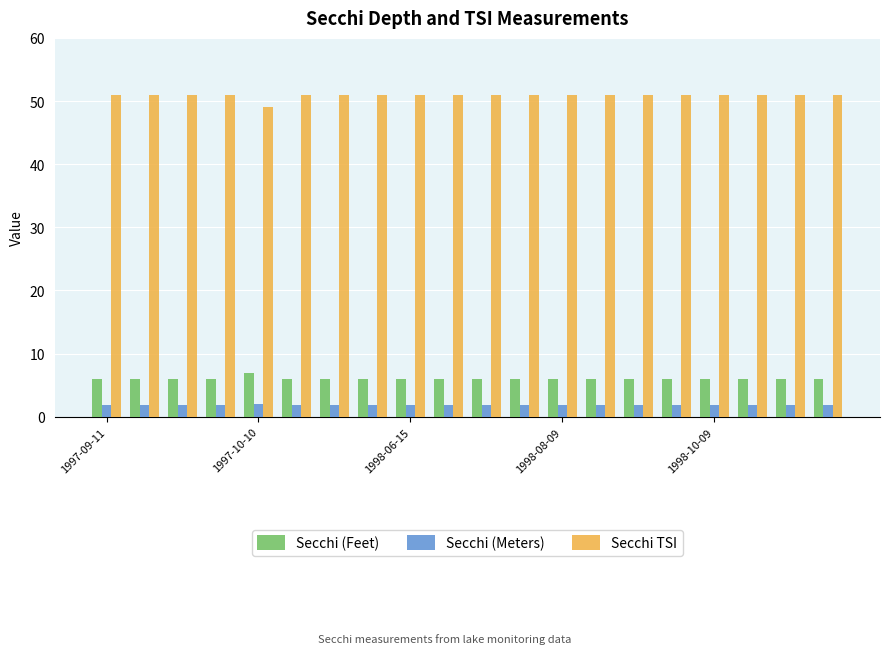

What is the highest value of the Secchi (Meters) series?

2.1